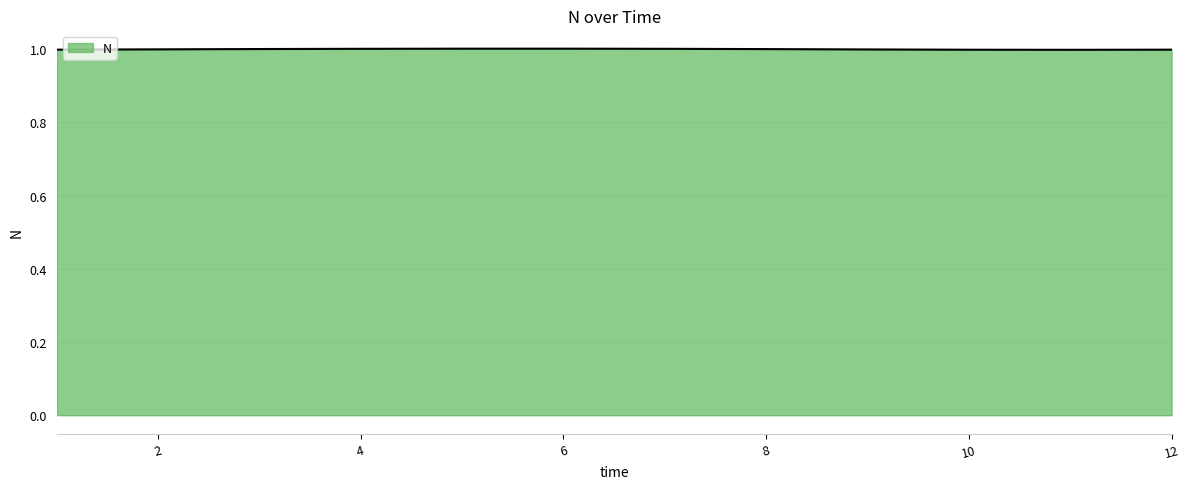

What is the smallest value displayed?

1.0